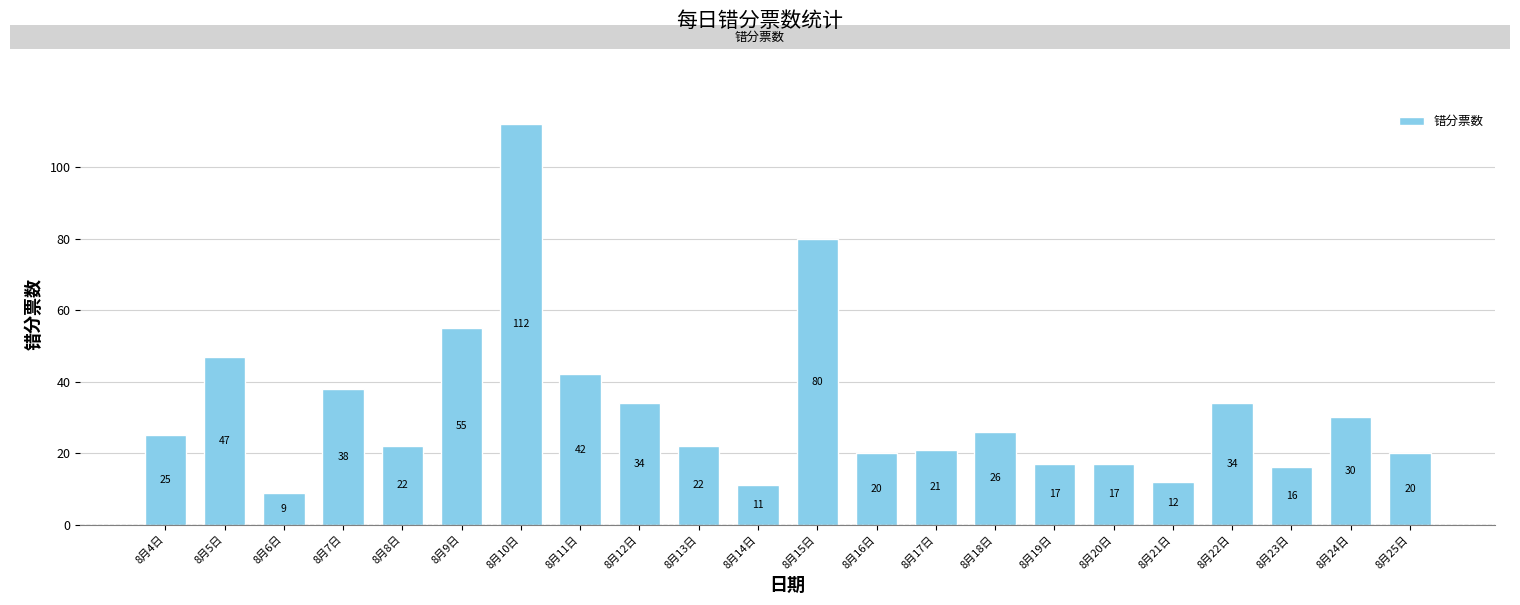

Reading left to right, transcribe all the data shown in this chart.

25	47	9	38	22	55	112	42	34	22	11	80	20	21	26	17	17	12	34	16	30	20